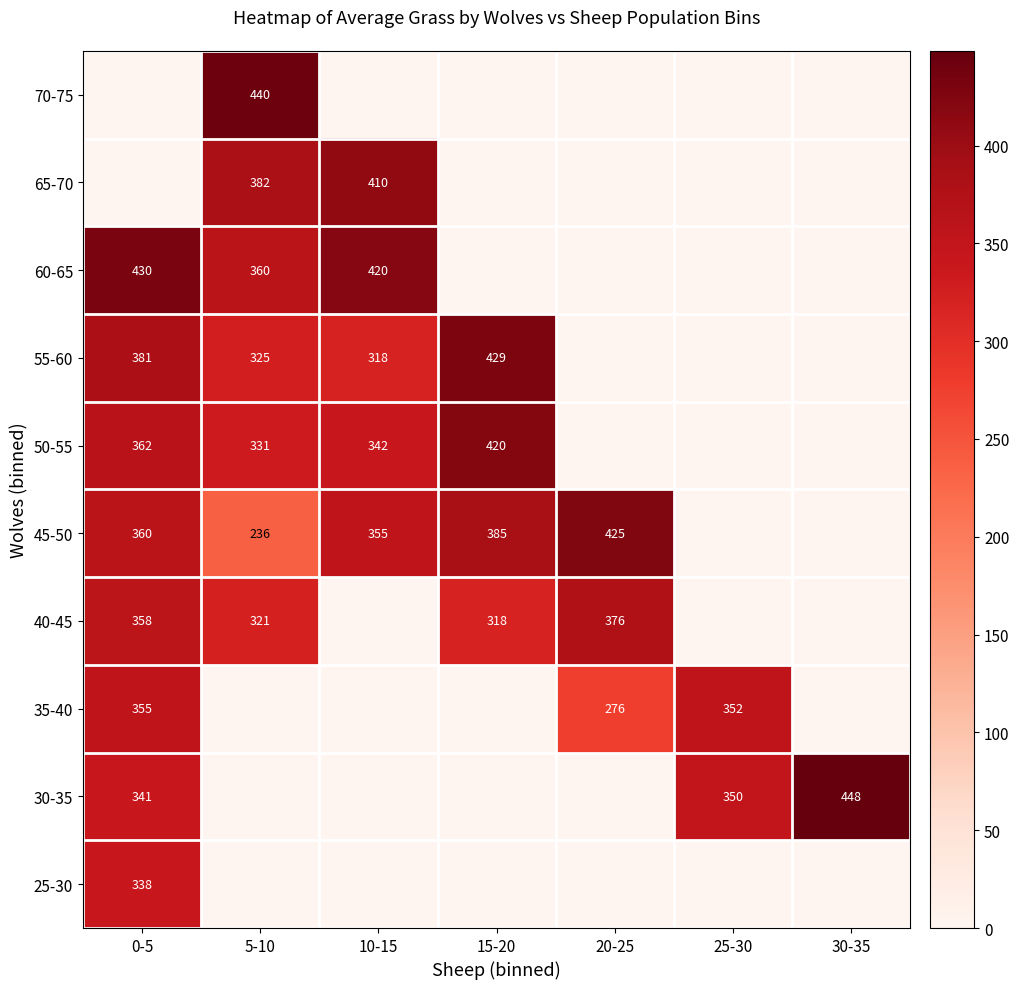

What is the difference between the 45-50 values at 15-20 and 5-10?

149